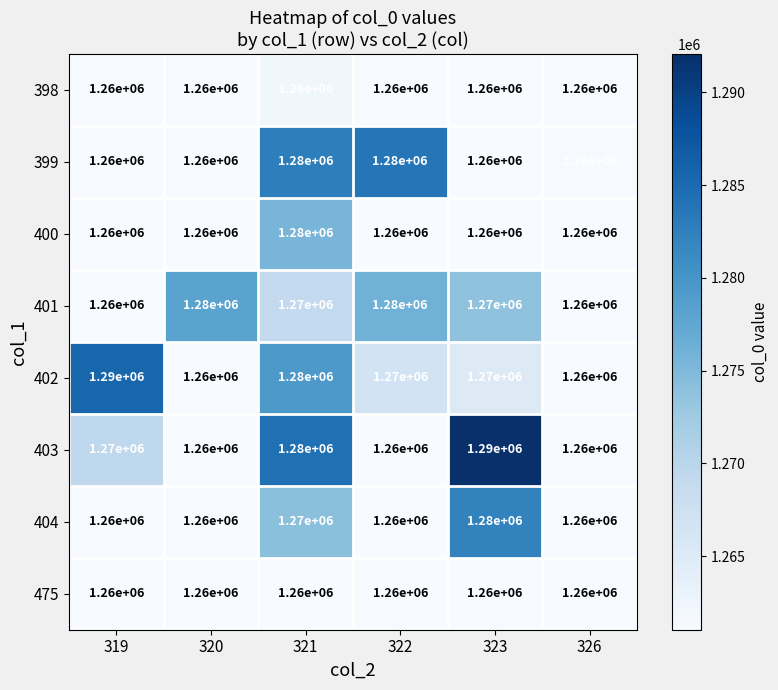

What is the average value of the 401 series?

1270000